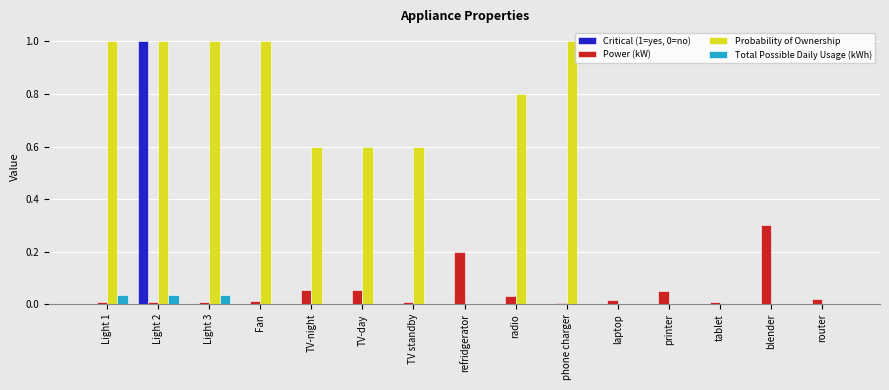

What is the maximum value for Power (kW)?

0.3